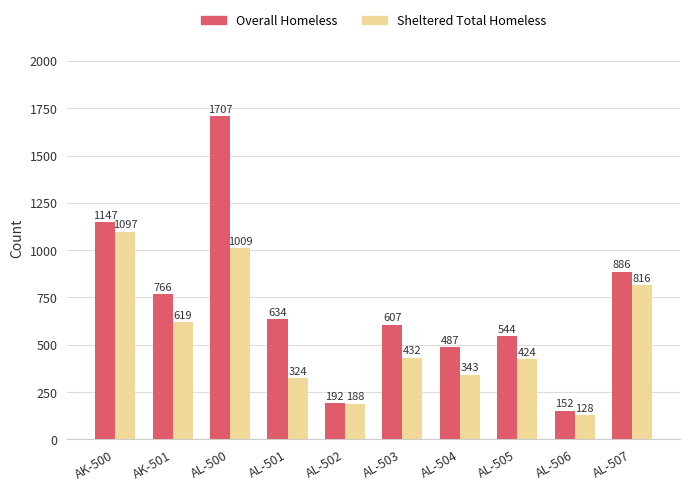

At which category does the chart reach its peak across all series?

AL-500